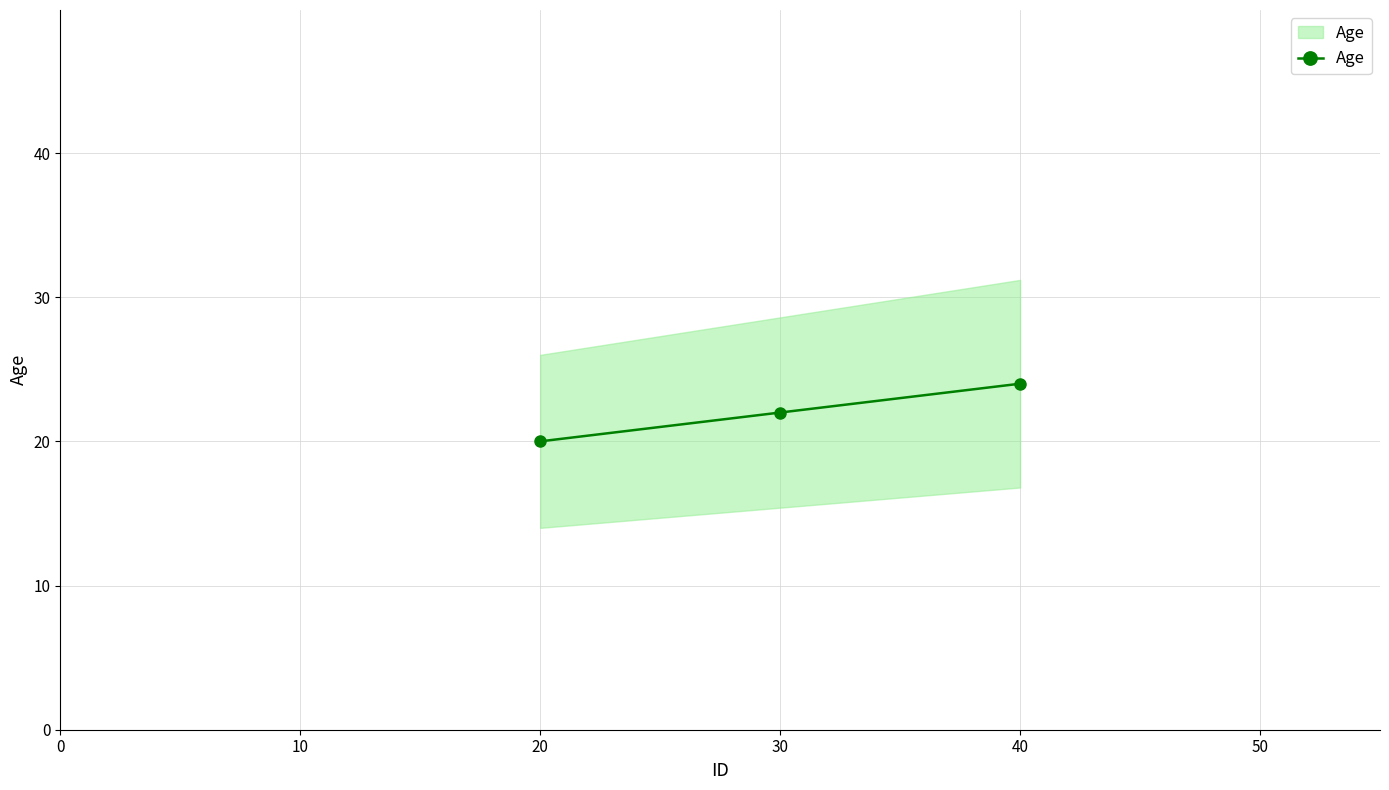

Does the chart display data point markers on the line(s)?

Yes